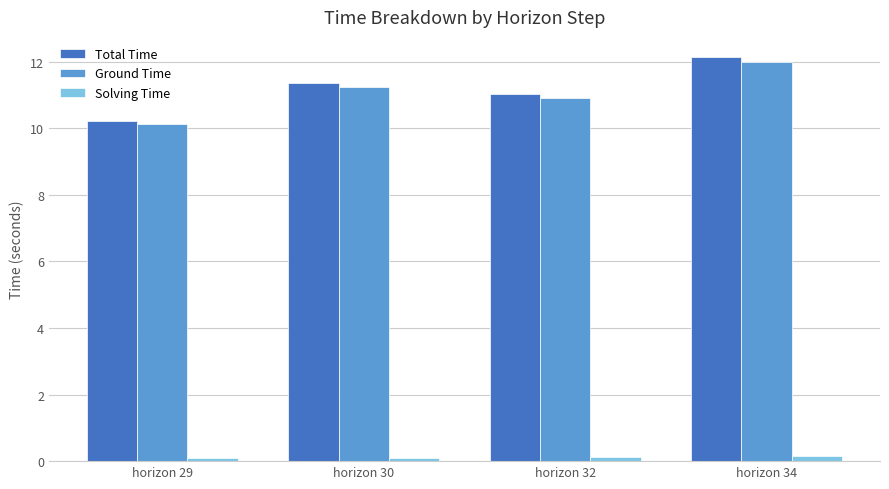

Does the chart contain stacked bars?

No